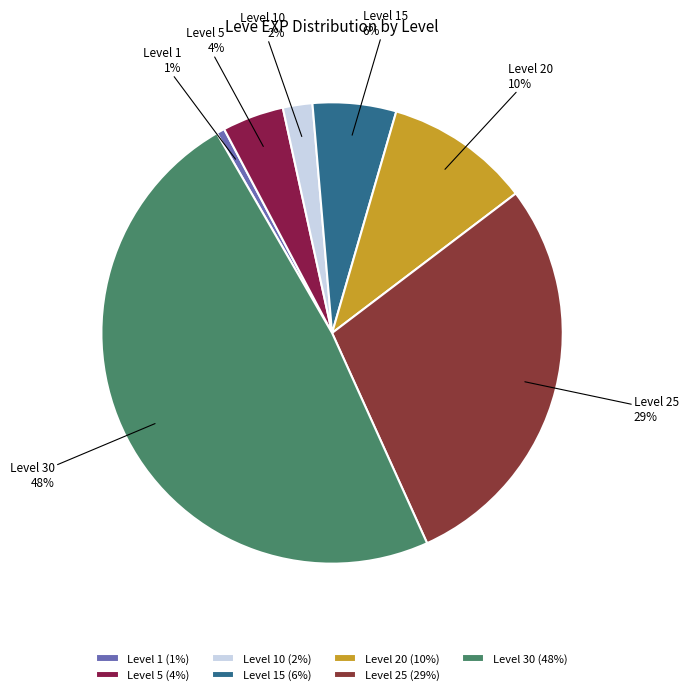

To the nearest percent, what percentage of the pie is Level 15?

6%